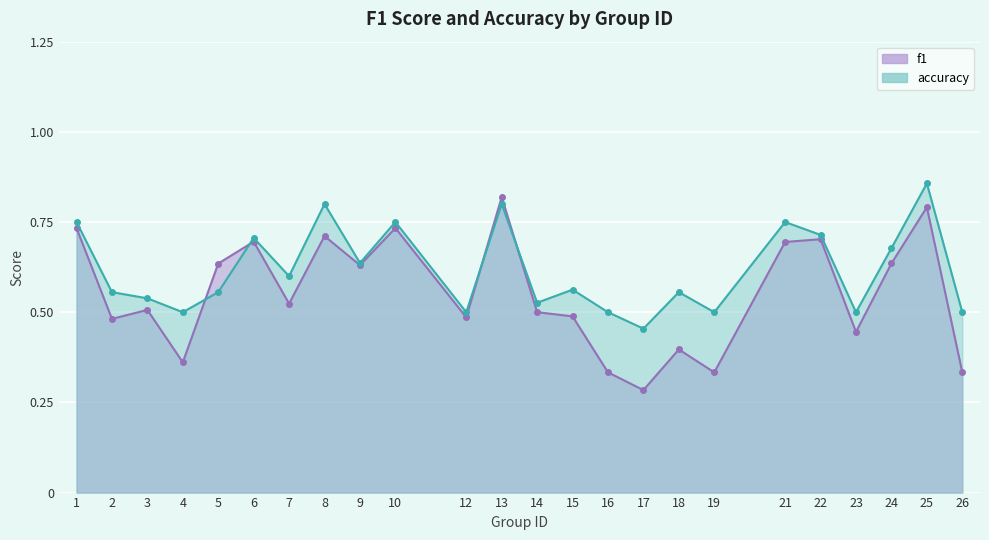

Between 2 and 12, which series saw the biggest shift?

accuracy